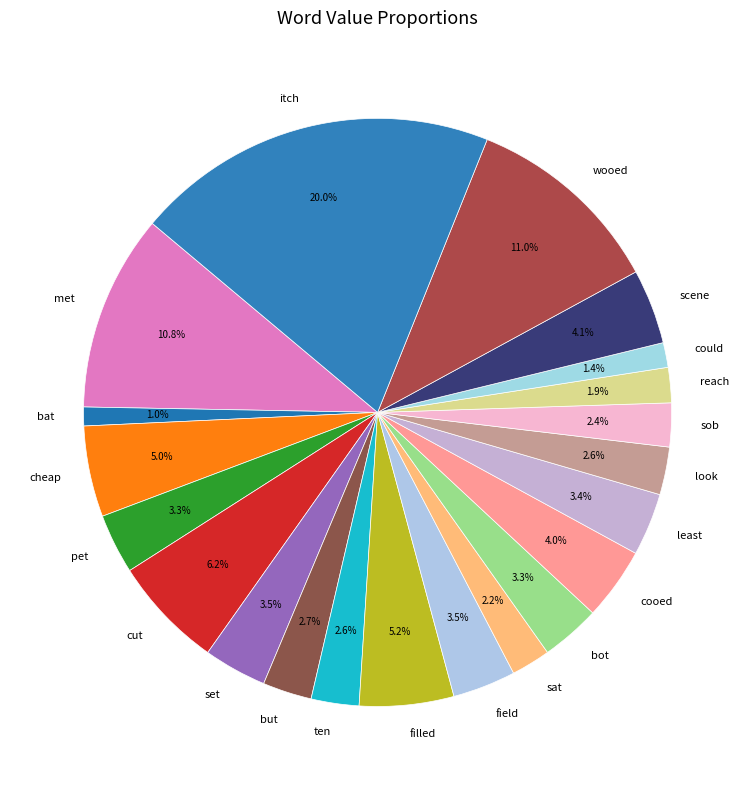

Which category has the biggest portion of the pie?

itch